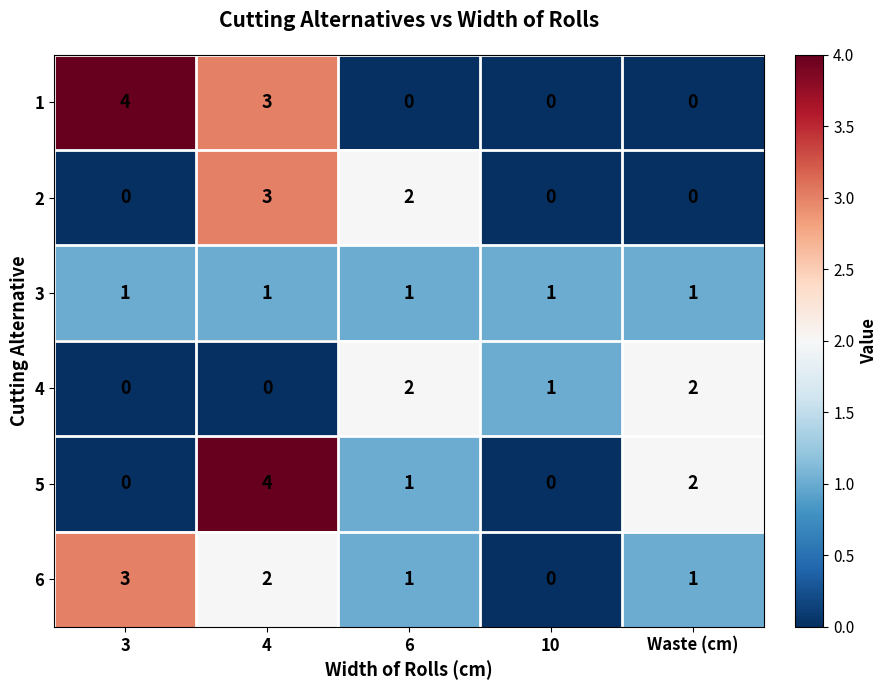

What is the sum of all 4 values?

5